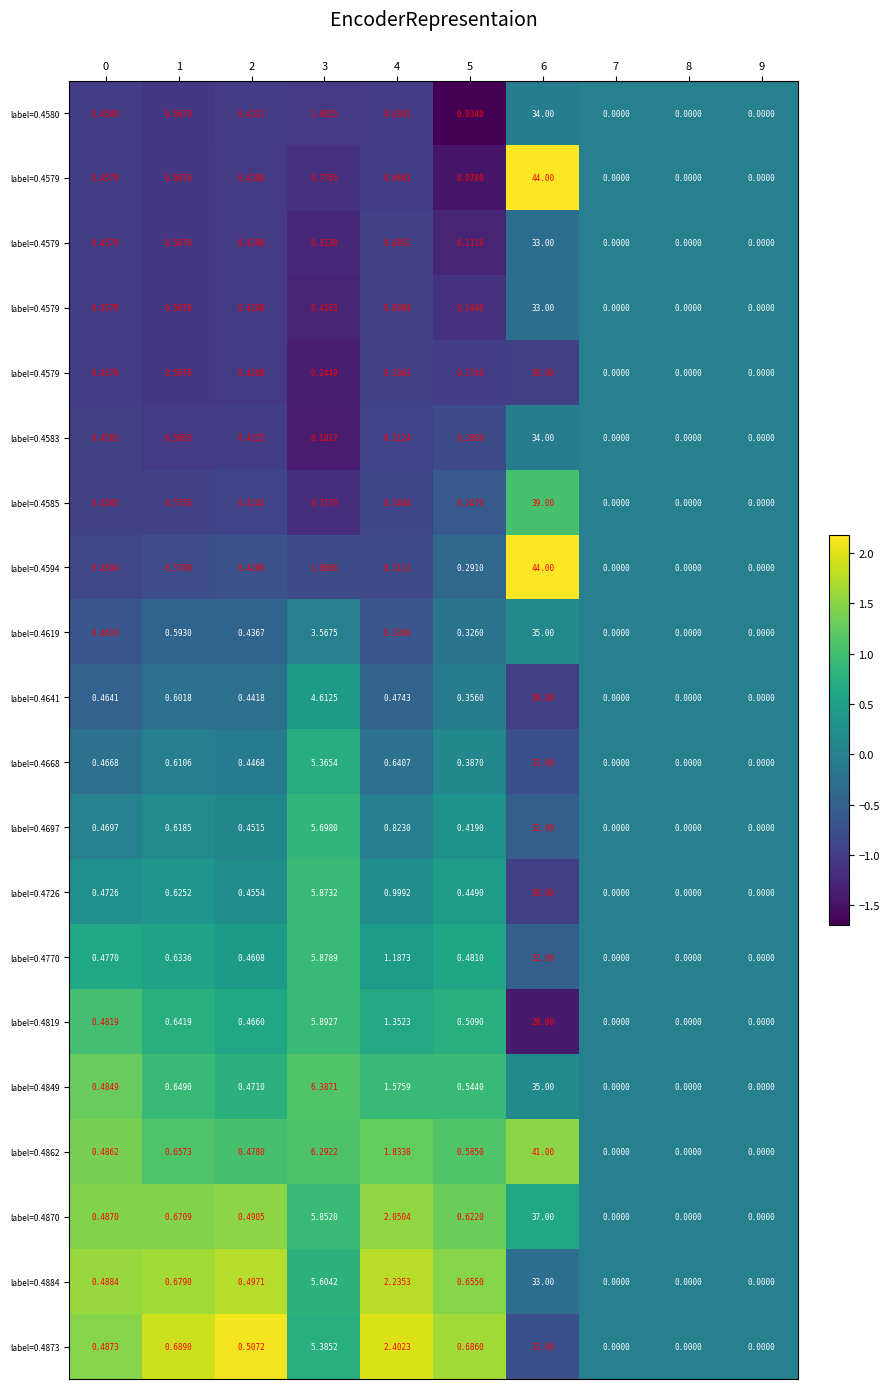

Which has a higher value, 3 or 4?

4